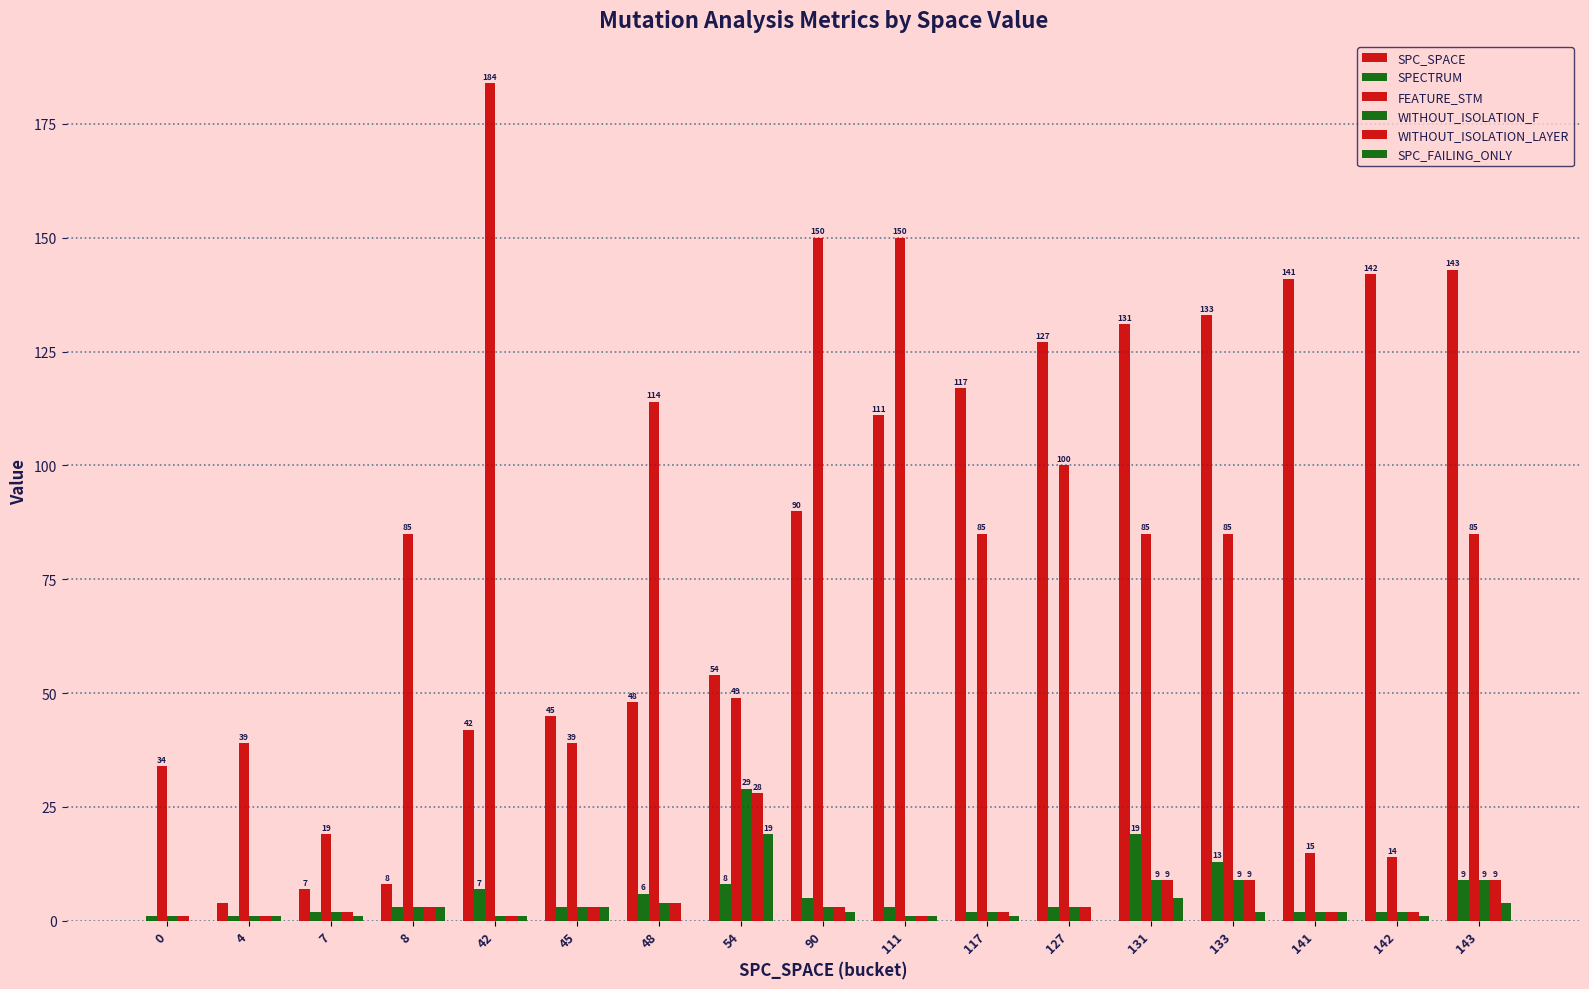

True or false: WITHOUT_ISOLATION_F has a value of 16 at 143.

False